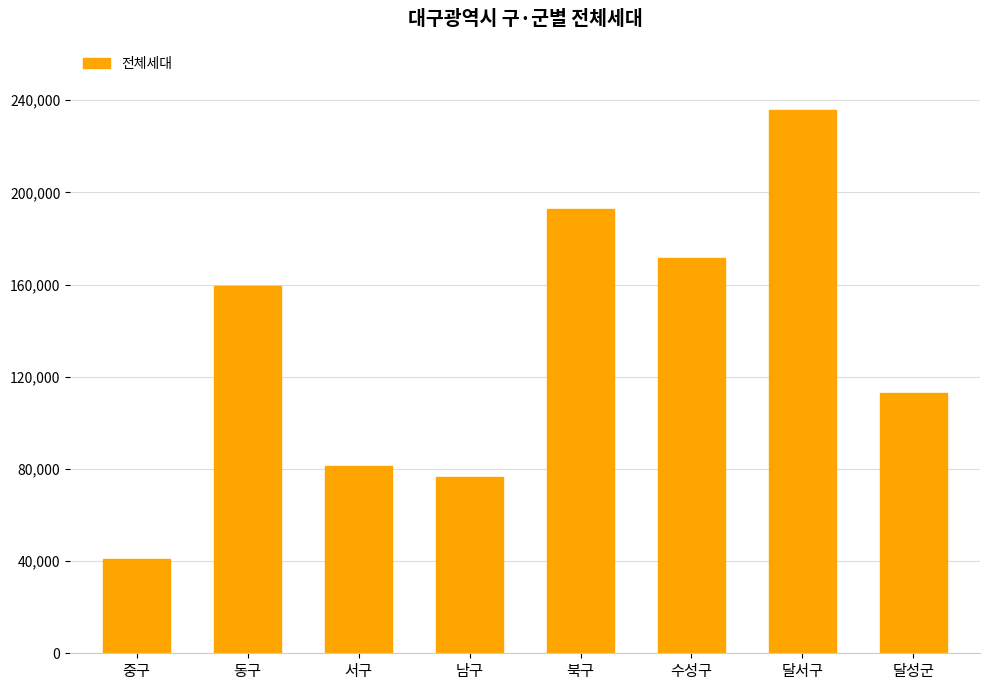

Are the bars grouped side by side (vs. stacked)?

No